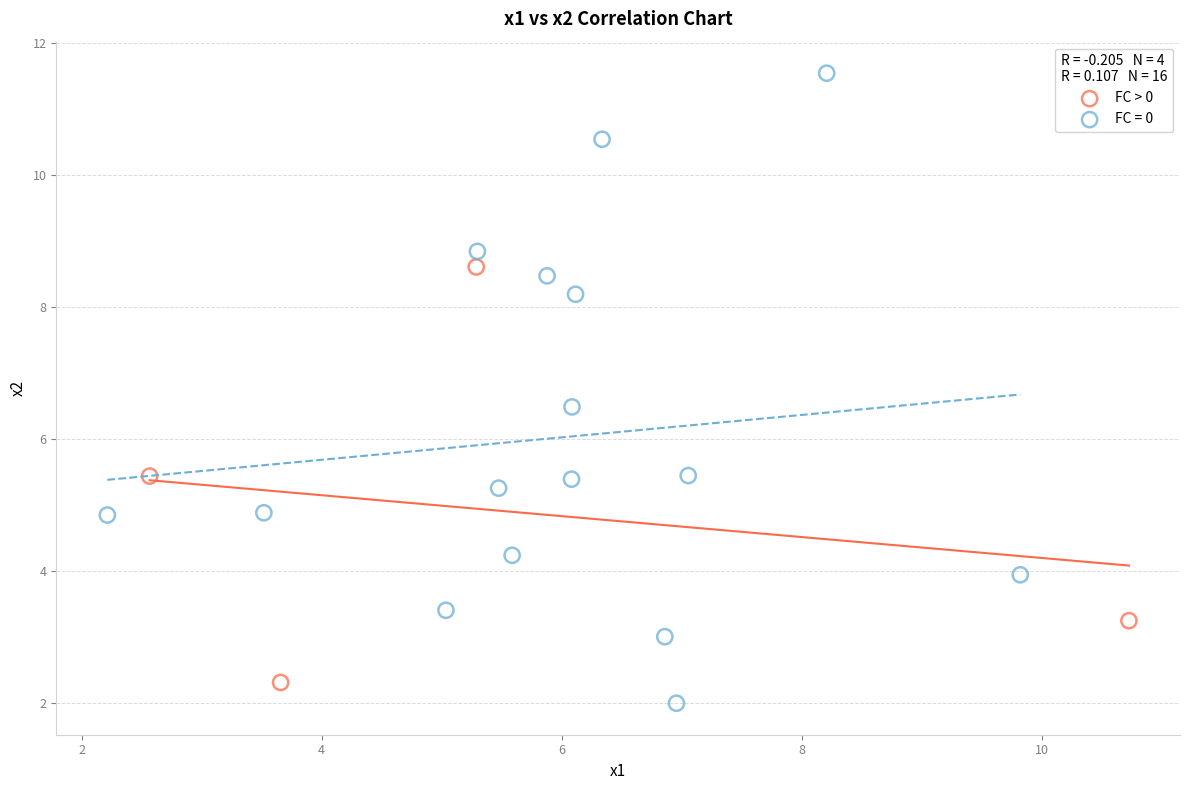

Which series contains the highest Y value?

FC = 0